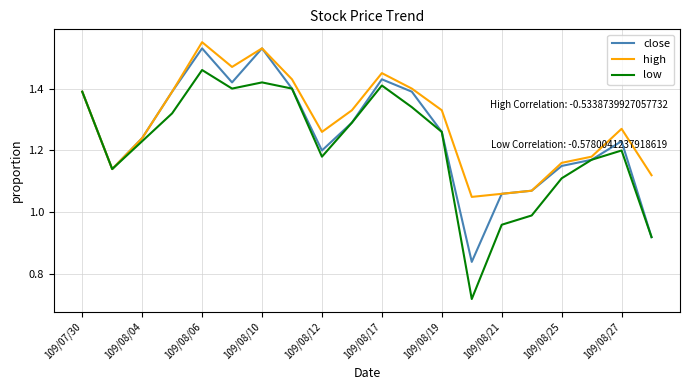

Which series has the largest range (max minus min)?

low